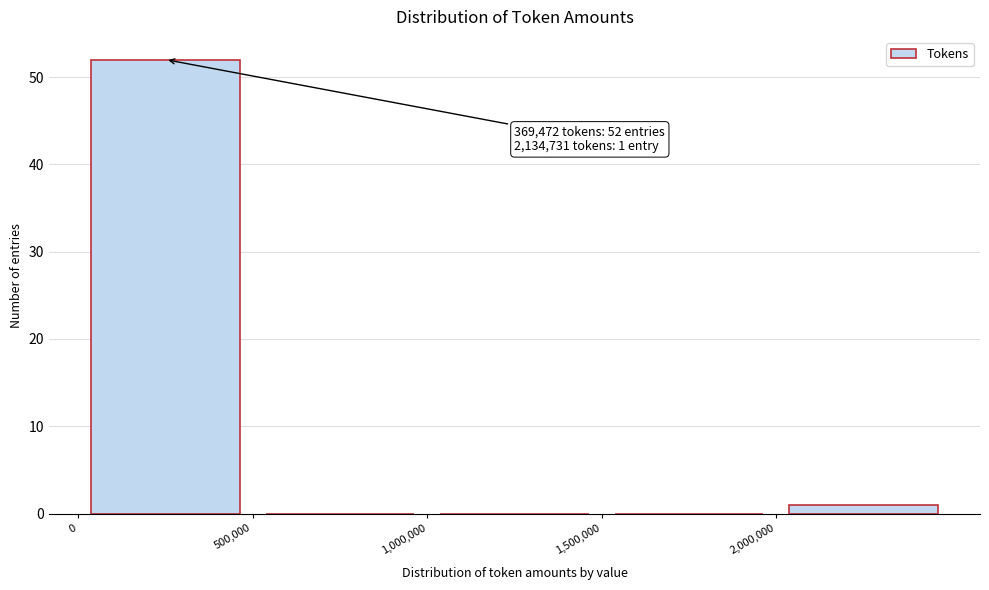

Over which range of the x-axis is the bar tallest?

0 to 500000